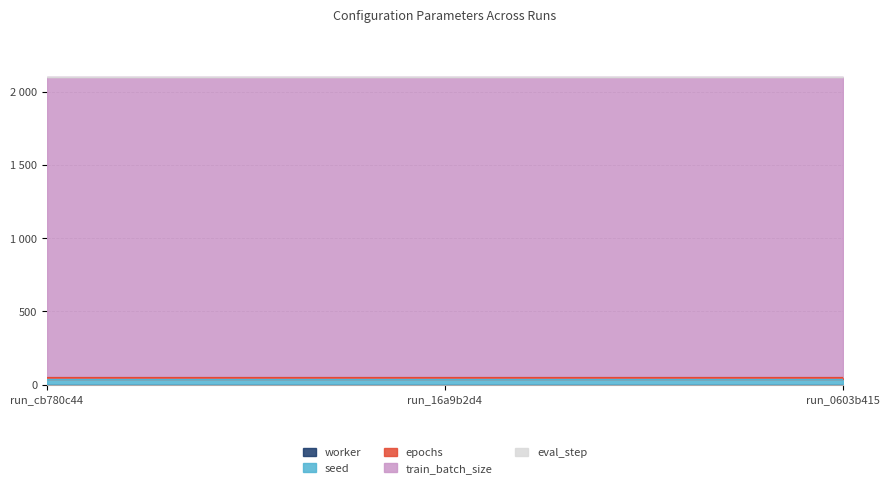

Rank the series by their maximum value, from highest to lowest.

train_batch_size, seed, epochs, eval_step, worker